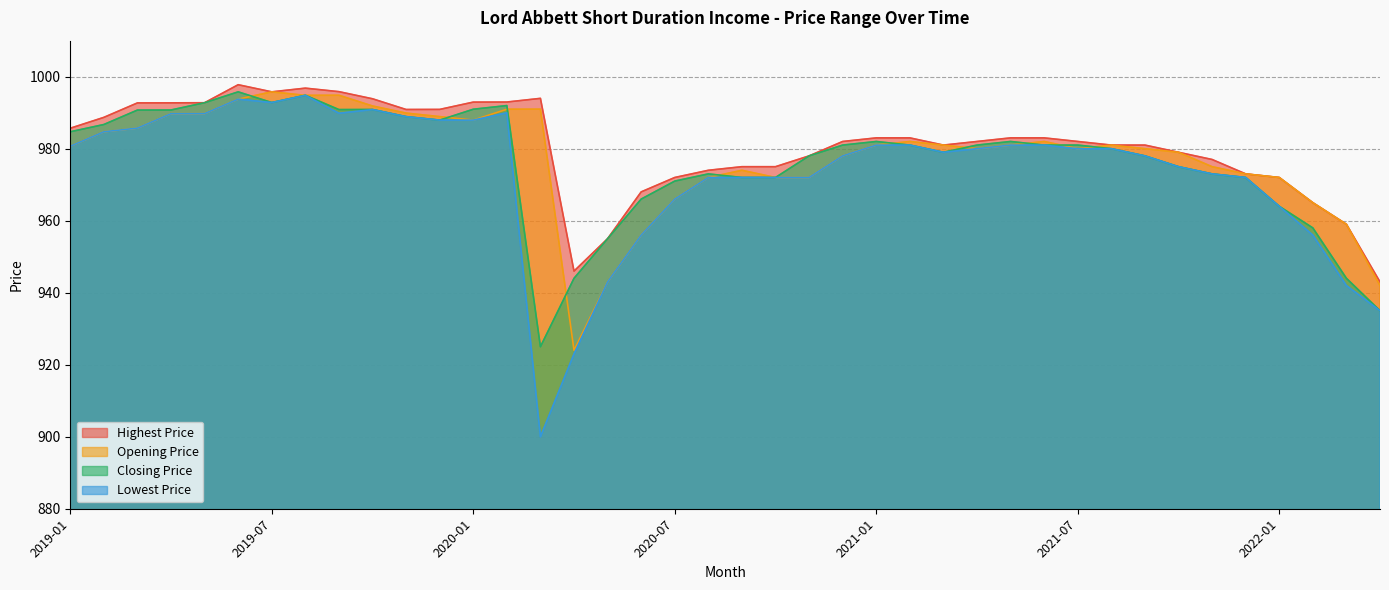

What is the total value across all series at 2022-04?

3755.0